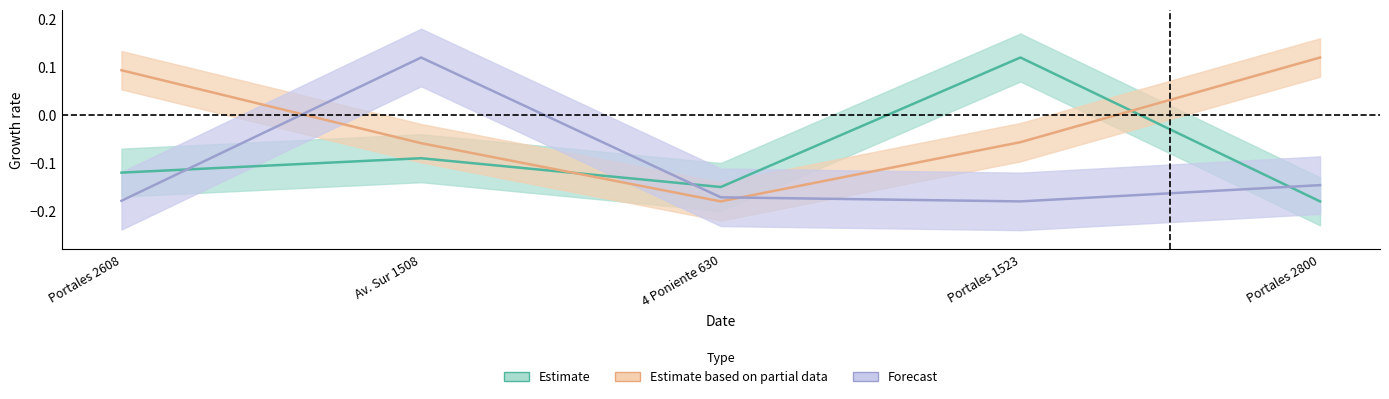

At how many categories does at least one series exceed 0?

4